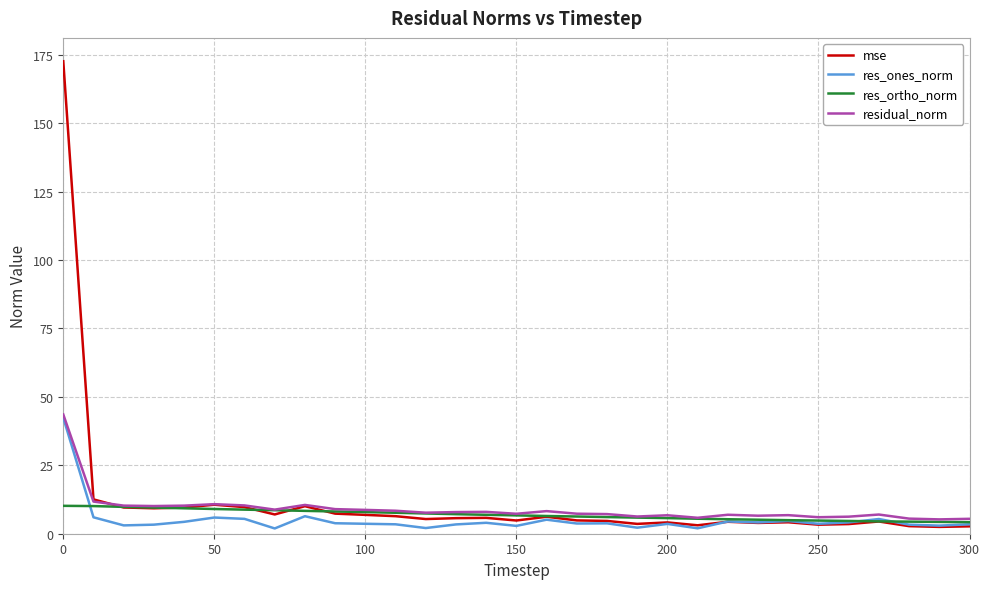

Does the chart have visible grid lines?

Yes